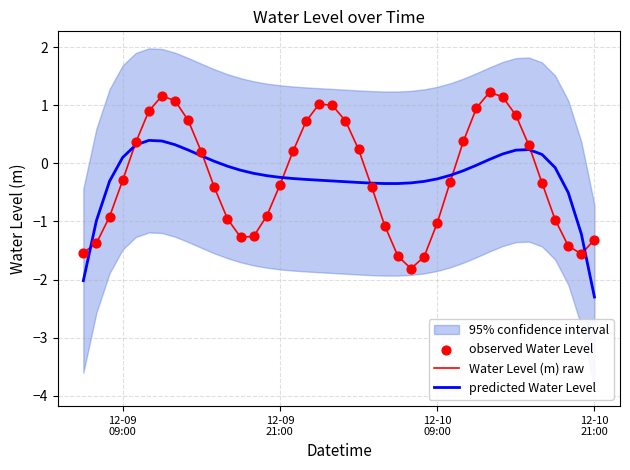

Is the value of predicted Water Level at 19 greater than the value of Water Level (m) raw at 29?

No